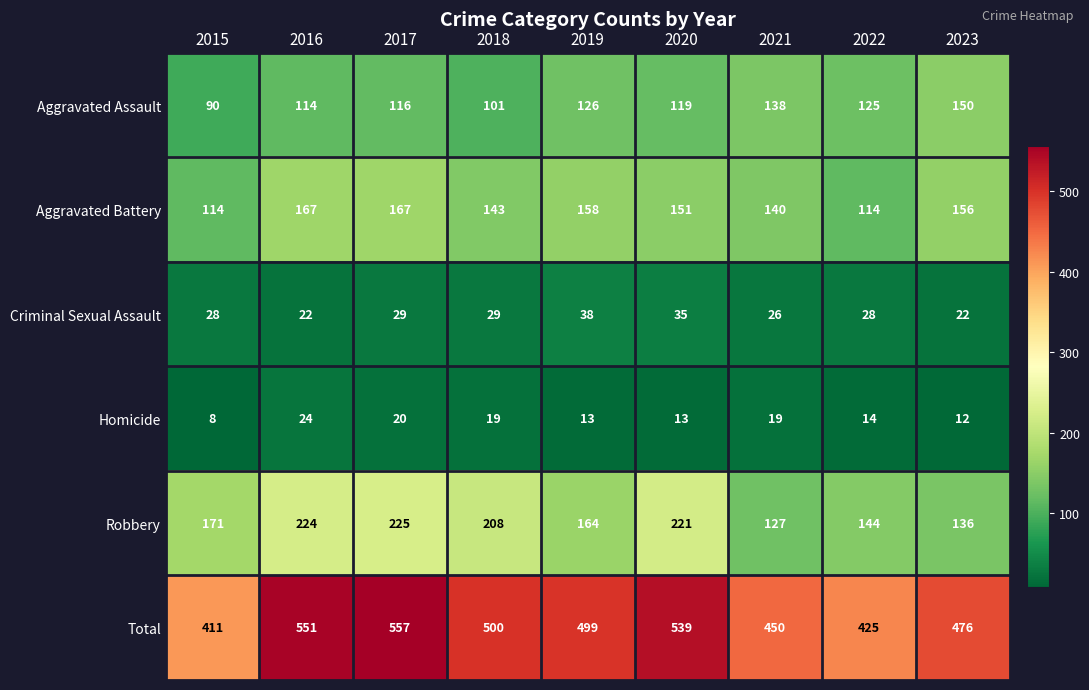

What is the difference between the second highest and second lowest values in the Homicide series?

8